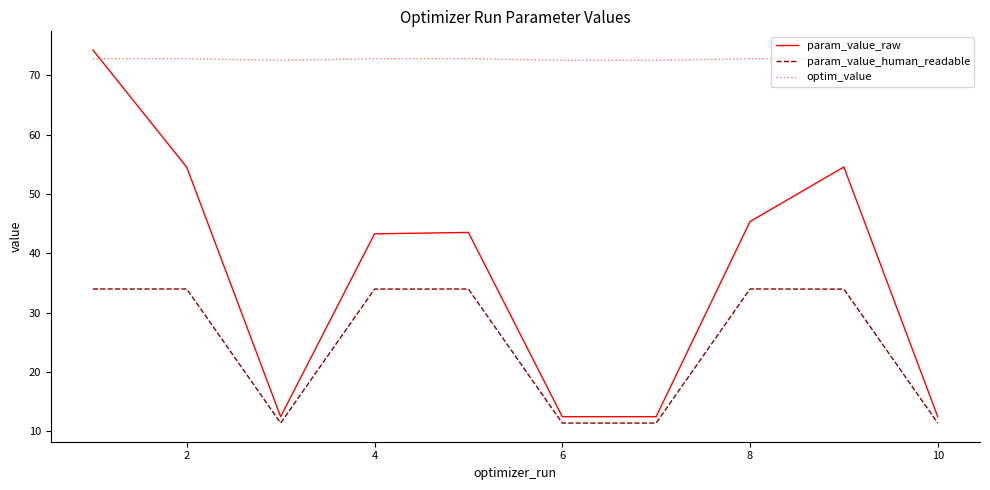

What is the maximum value for param_value_human_readable?

34.0